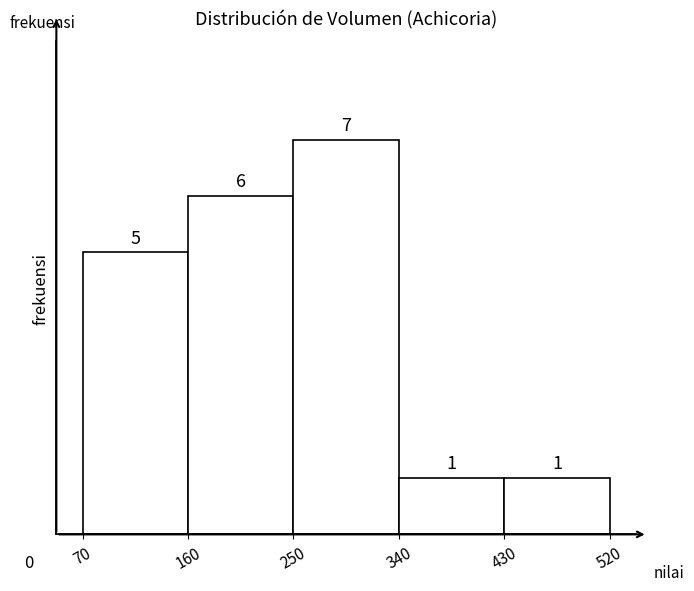

Reading left to right, transcribe this chart: for each bar, give the range it covers on the x-axis and its height.

70 to 160: 5
160 to 250: 6
250 to 340: 7
340 to 430: 1
430 to 520: 1